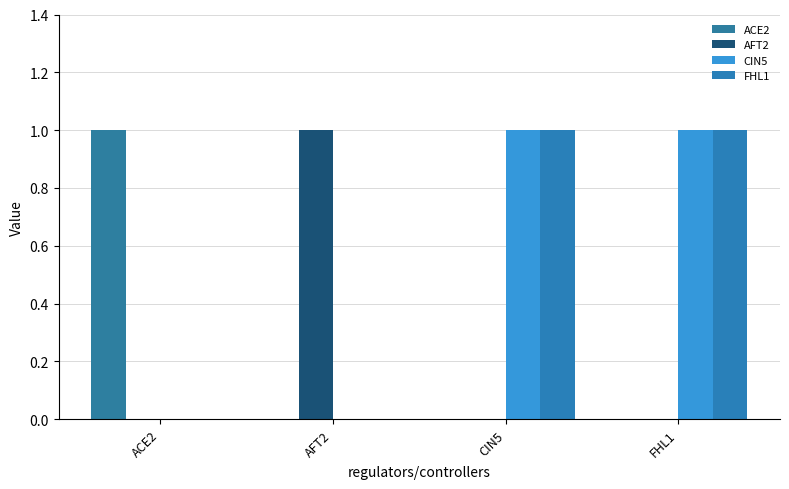

How many groups of bars are there?

4